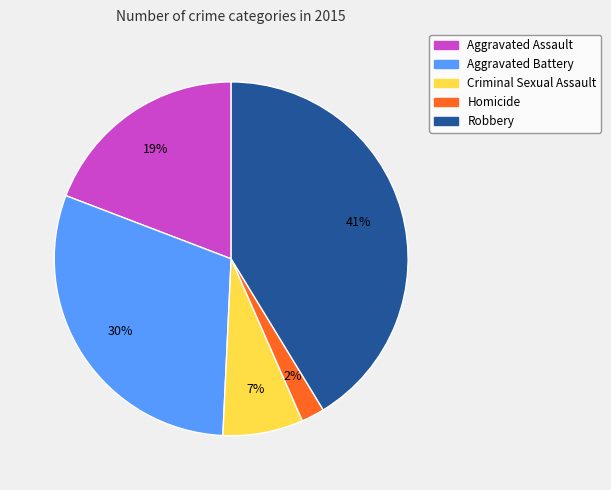

Rank the categories by value from highest to lowest.

Robbery, Aggravated Battery, Aggravated Assault, Criminal Sexual Assault, Homicide